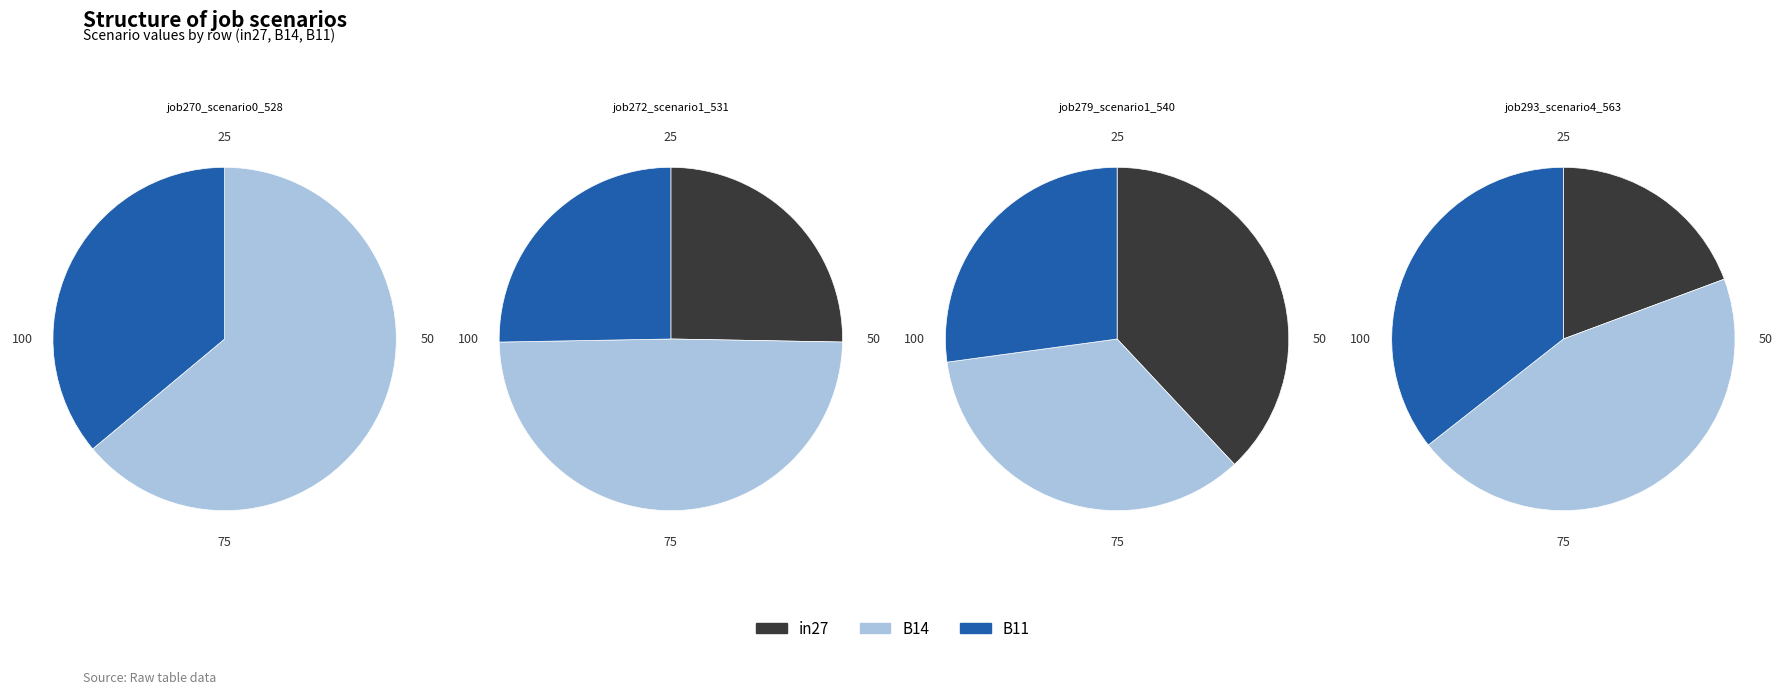

Does job270_scenario0_528 represent more than half of the total?

No